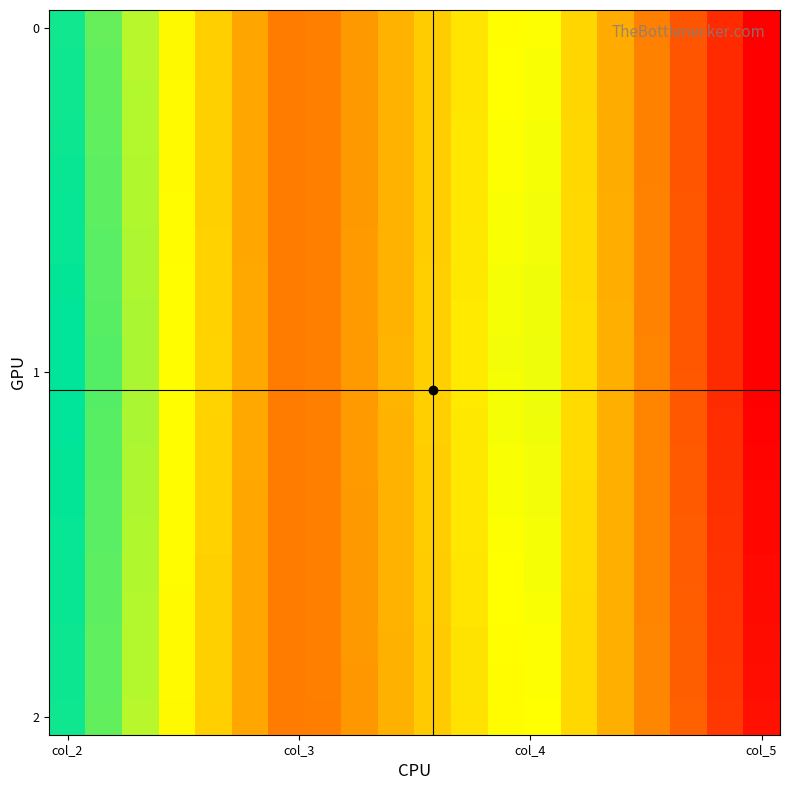

At which category is the sum across all series the highest?

col_2